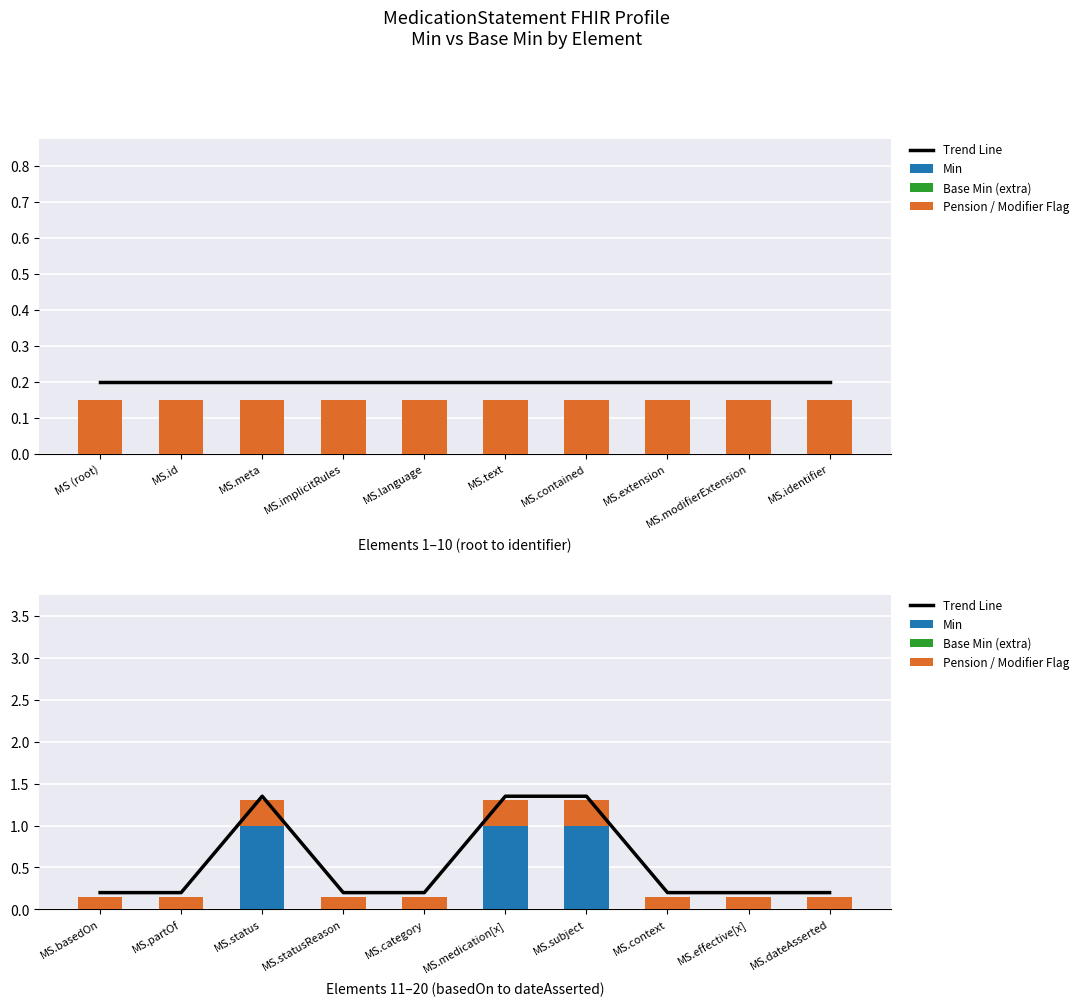

List the series in order of their overall mean, lowest first.

Base Min (extra), Pension / Modifier Flag, Min, Trend Line